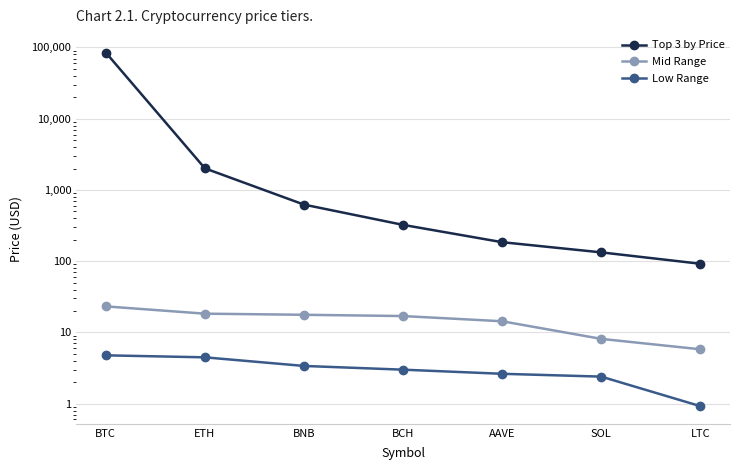

Rank the series at ETH from lowest to highest value.

Low Range, Mid Range, Top 3 by Price